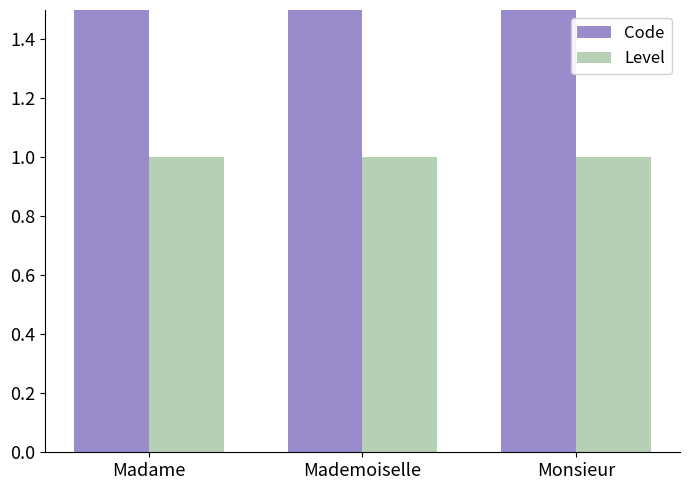

How many series are shown in this chart?

2